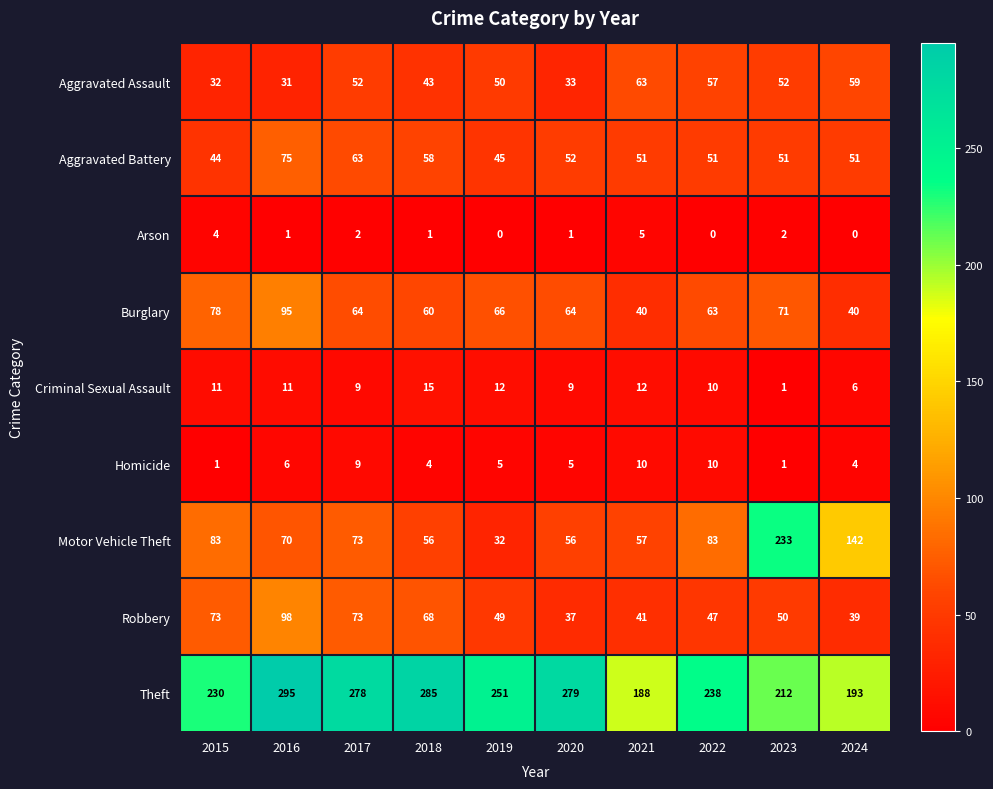

Rank the series at 2015 from lowest to highest value.

Homicide, Arson, Criminal Sexual Assault, Aggravated Assault, Aggravated Battery, Robbery, Burglary, Motor Vehicle Theft, Theft